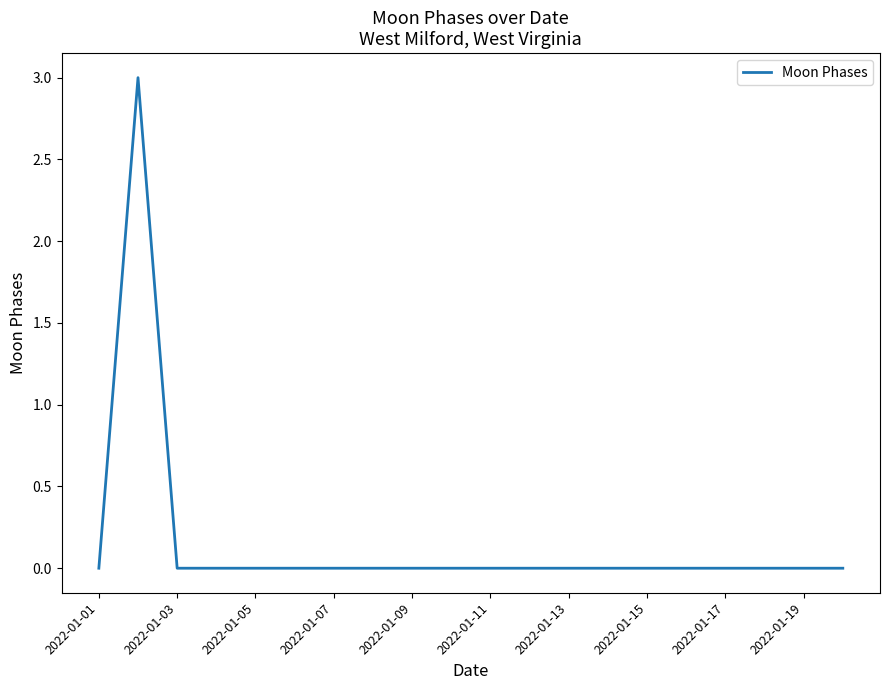

How many categories are shown in the chart?

20